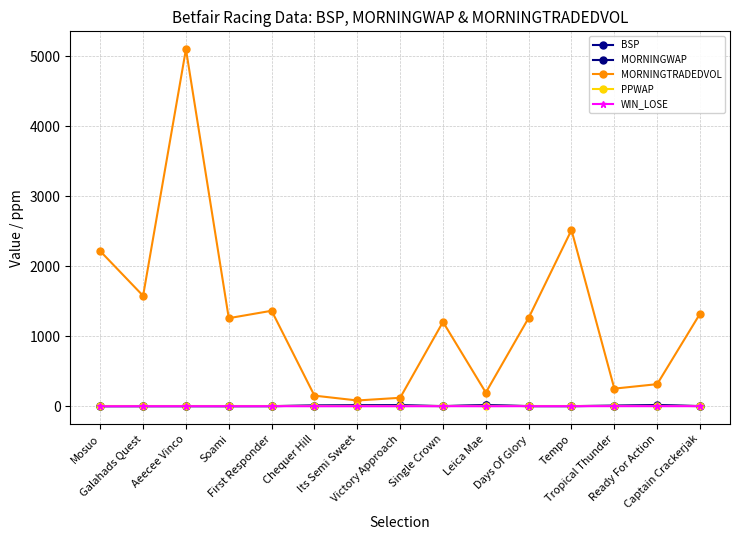

How many interior local valleys does the BSP series have?

3